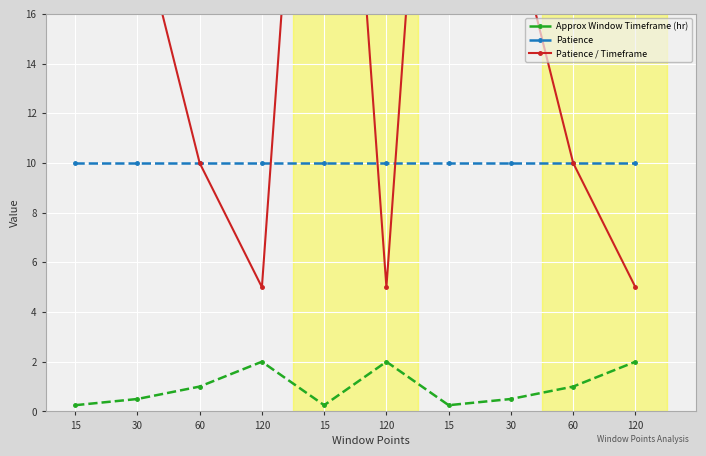

What is the spread (max minus min) of values at 60?

9.0